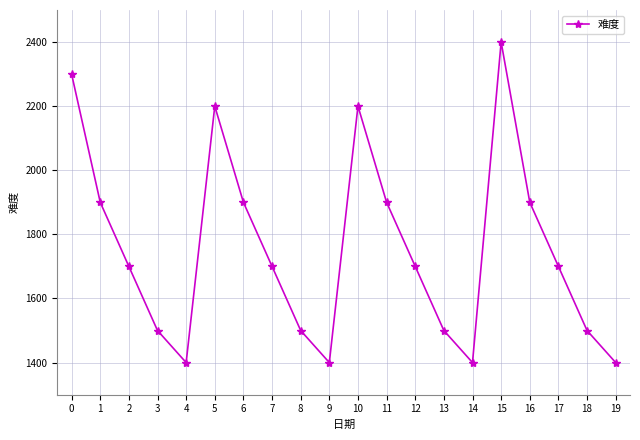

Reading left to right, extract all data points from this chart.

0=2300	1=1900	2=1700	3=1500	4=1400	5=2200	6=1900	7=1700	8=1500	9=1400	10=2200	11=1900	12=1700	13=1500	14=1400	15=2400	16=1900	17=1700	18=1500	19=1400